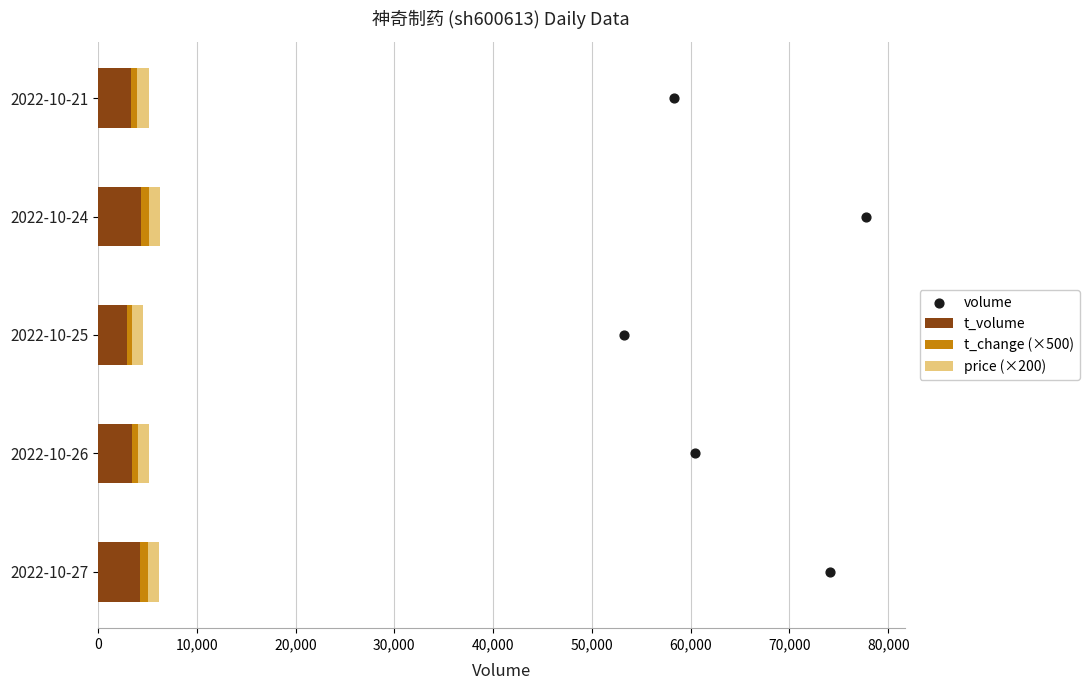

At how many categories does at least one series exceed 1677?

5